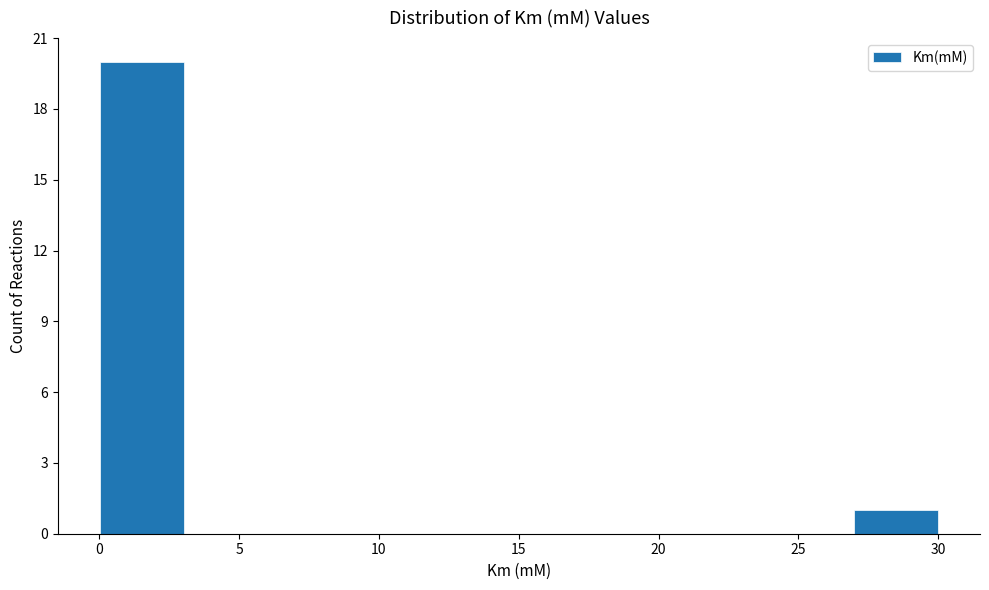

How tall is the bar that spans 27 to 30 on the x-axis? Neither the bar edges nor the heights are printed on the chart, so give them approximately, as read against the axes.

1